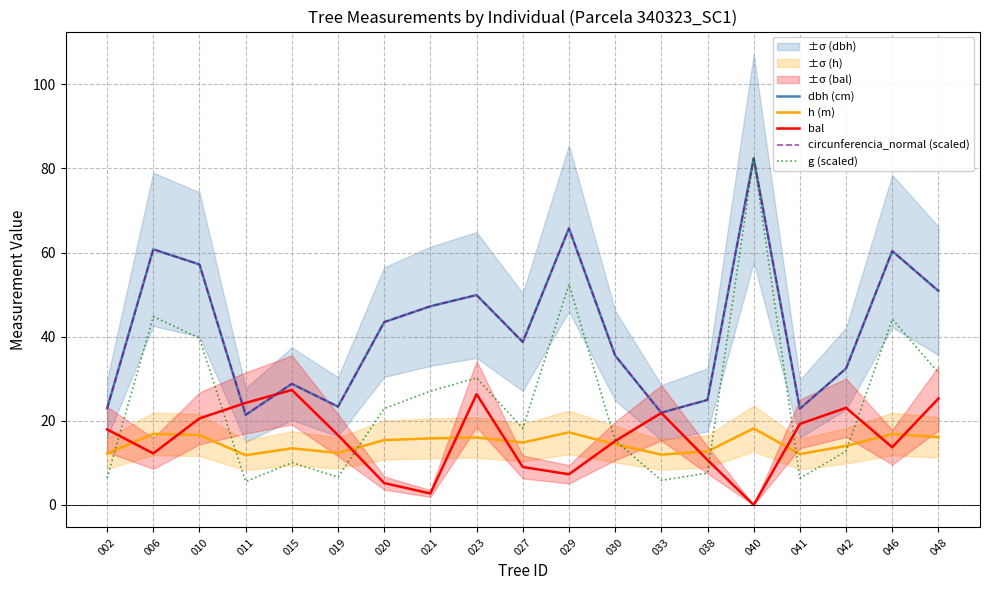

What are all the series names shown in the legend?

dbh (cm), h (m), bal, circunferencia_normal (scaled), g (scaled)